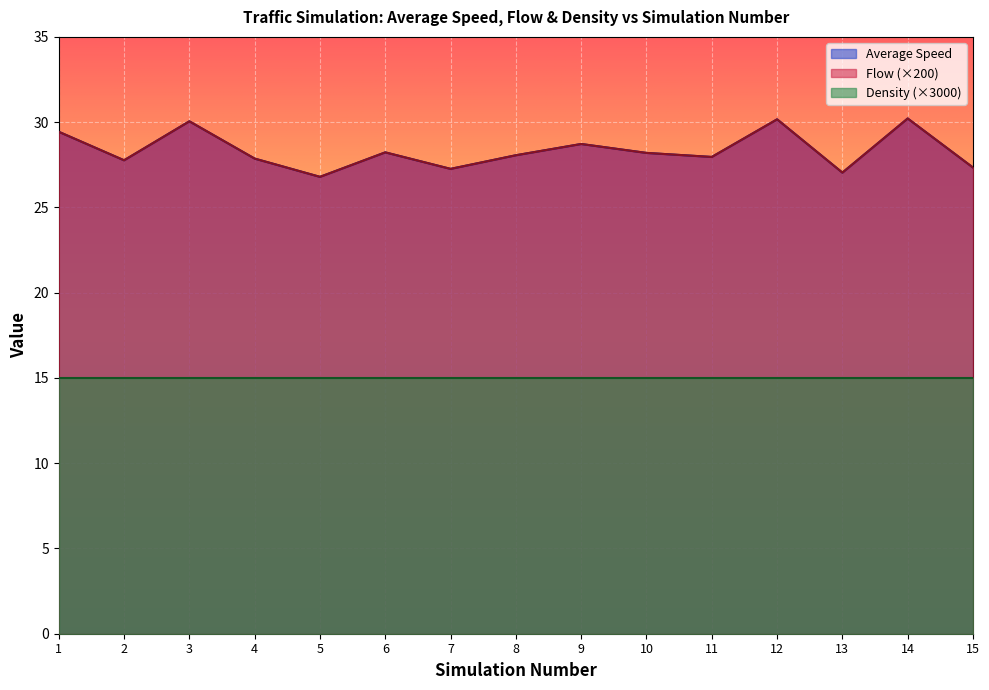

Which has a higher value, 3 or 10?

3